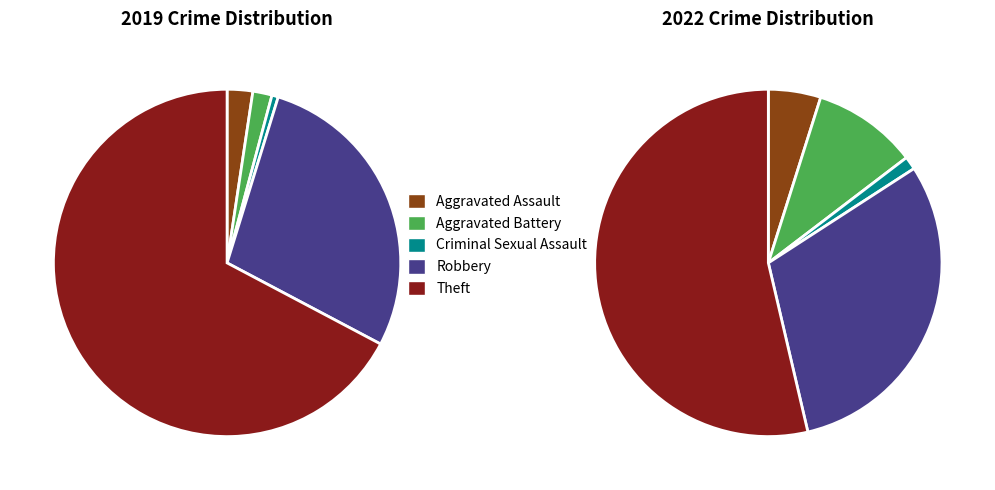

The 2 slice represents 11% of the pie. True or false?

False